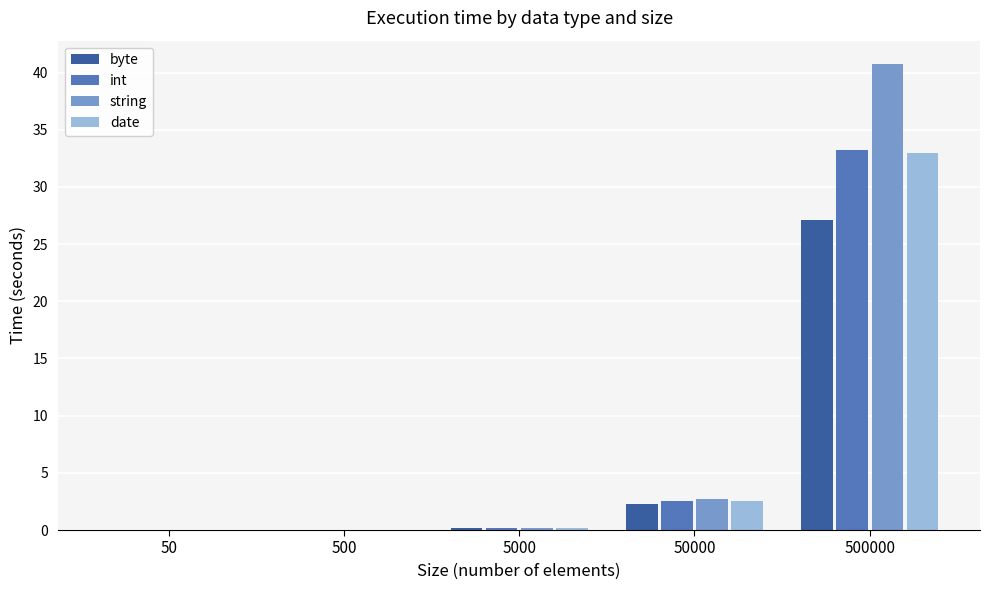

Which series changed the most between 50000 and 500000?

string